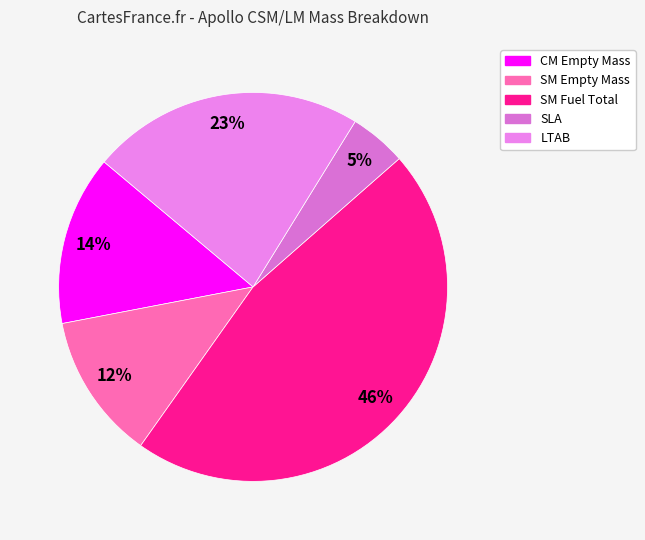

The SLA slice represents 16% of the pie. True or false?

False